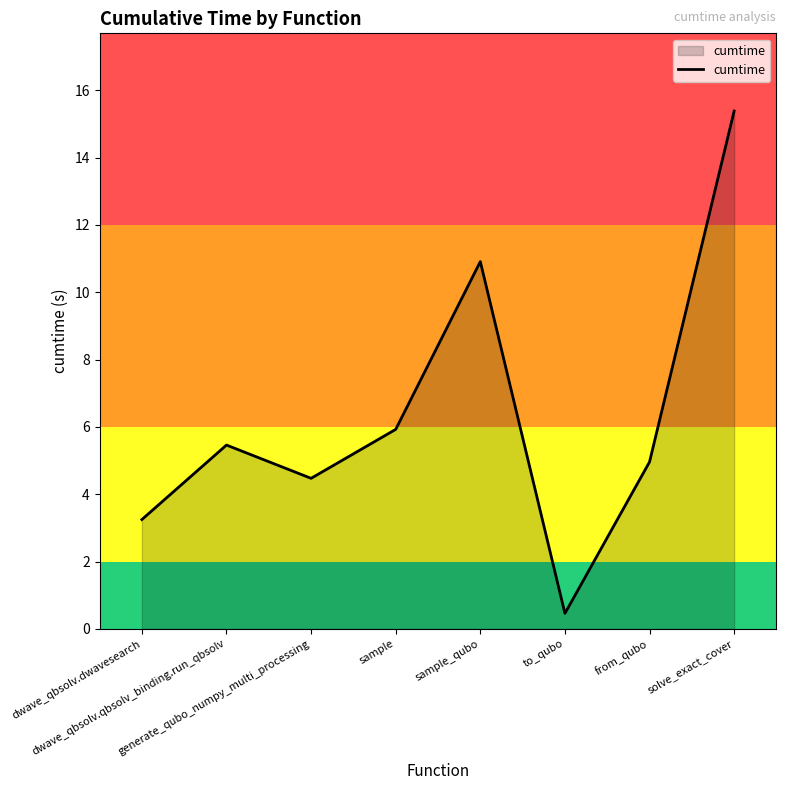

True or false: there are more than 0 points higher than both neighbors.

True